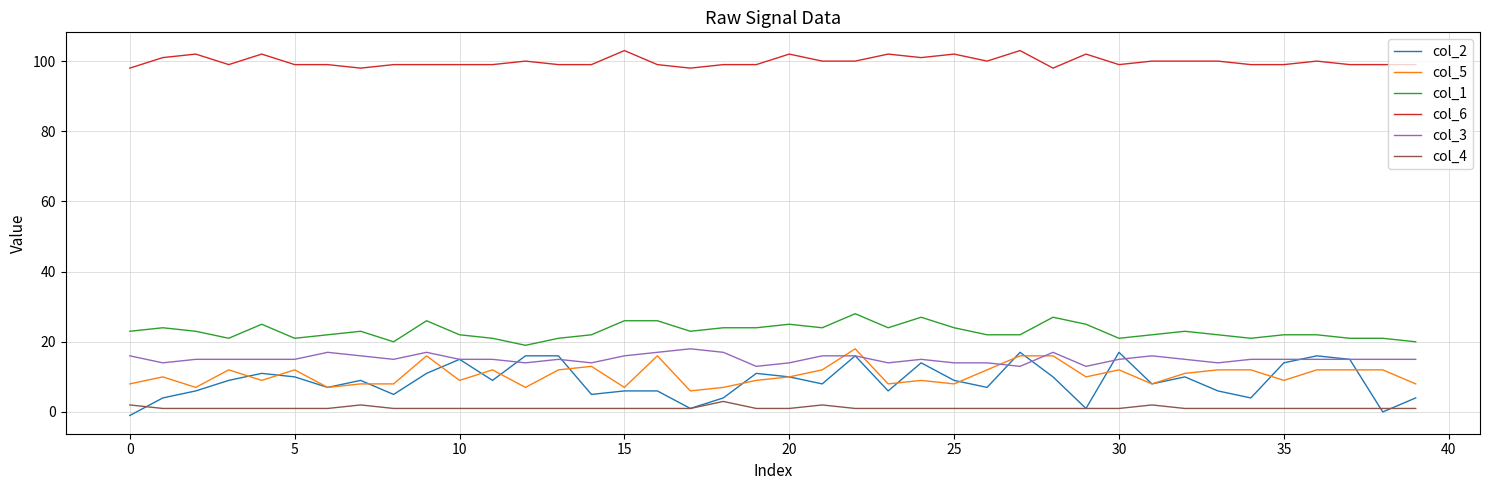

True or false: col_6 and col_3 intersect in this chart.

False